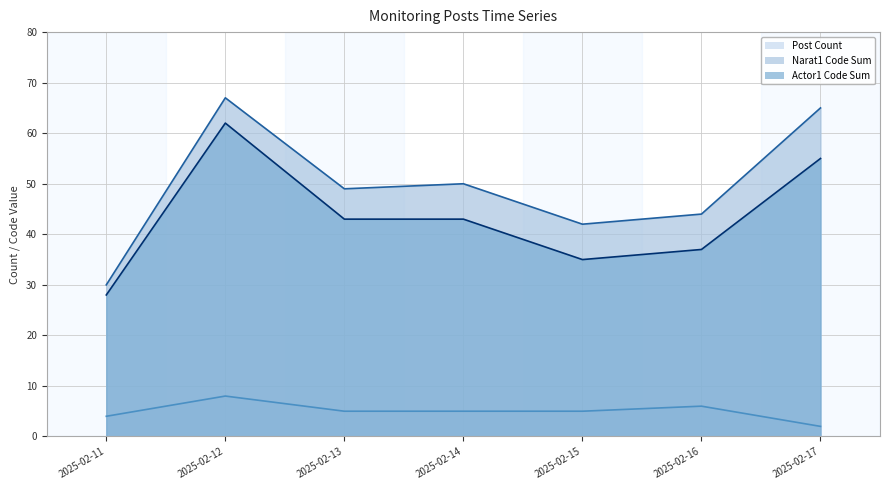

What is the difference between the maximum and minimum values in the Narat1 Code Sum (line) series?

37